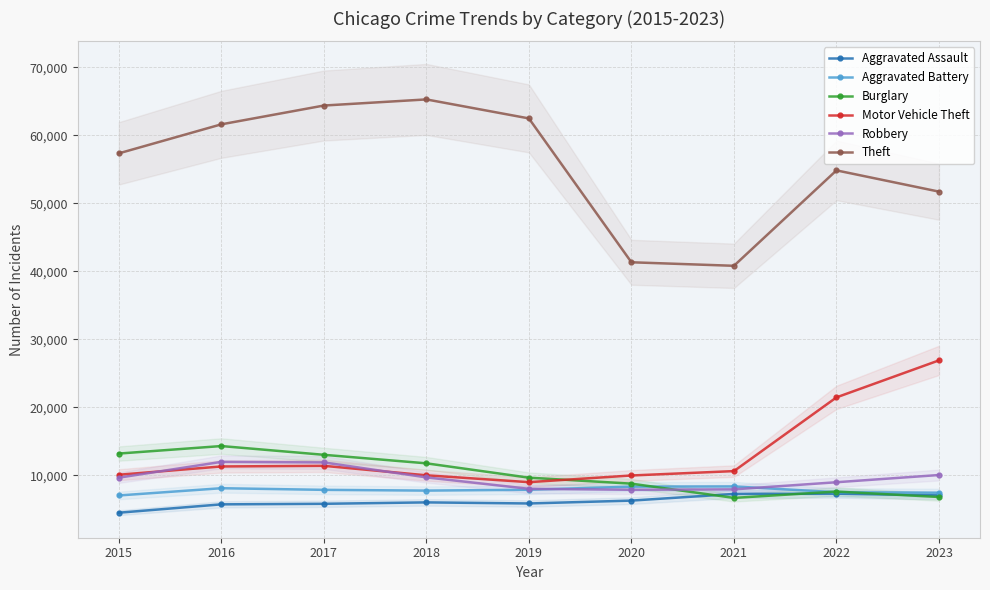

What is the average value of the Theft series?

55537